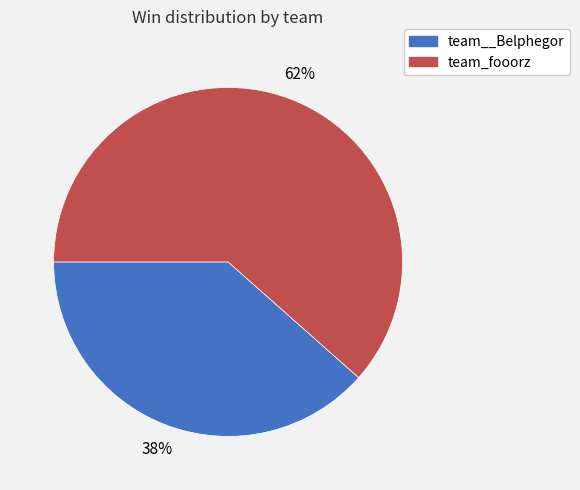

Which has a higher value, team_fooorz or team__Belphegor?

team_fooorz